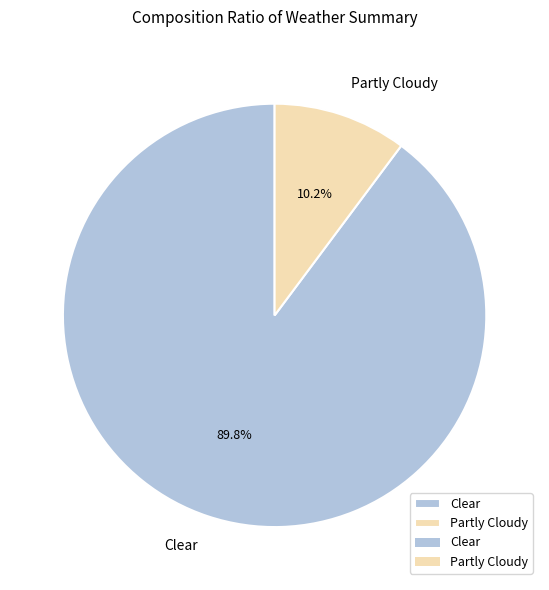

Which category has the smallest portion of the pie?

Partly Cloudy